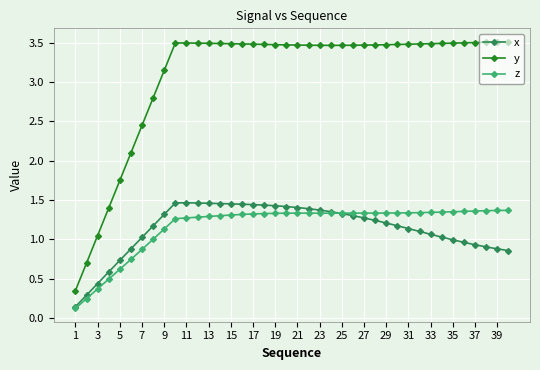

True or false: x has more than 0 points higher than both neighbors.

True